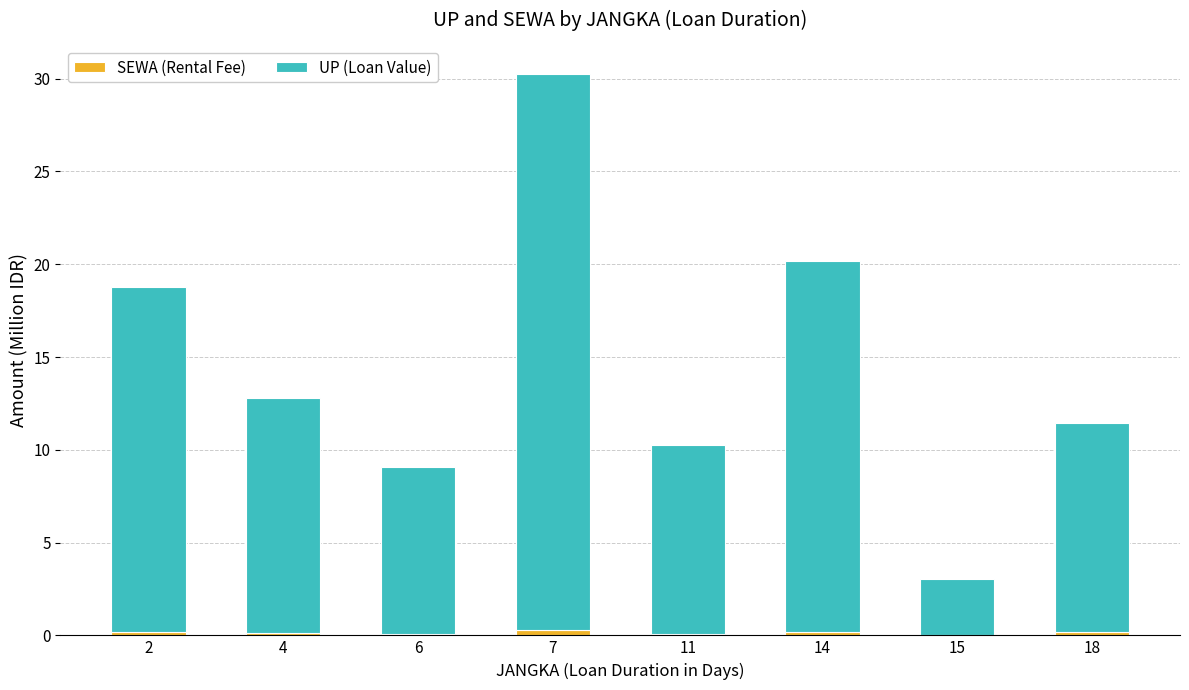

At which category is the sum across all series the highest?

7